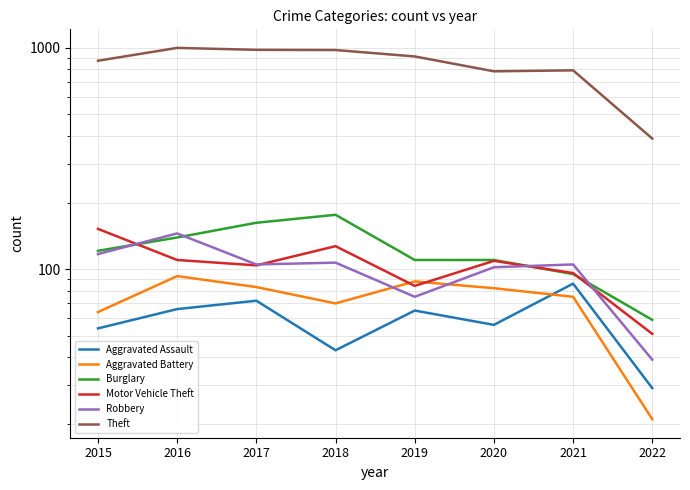

Count the number of categories in the chart.

8